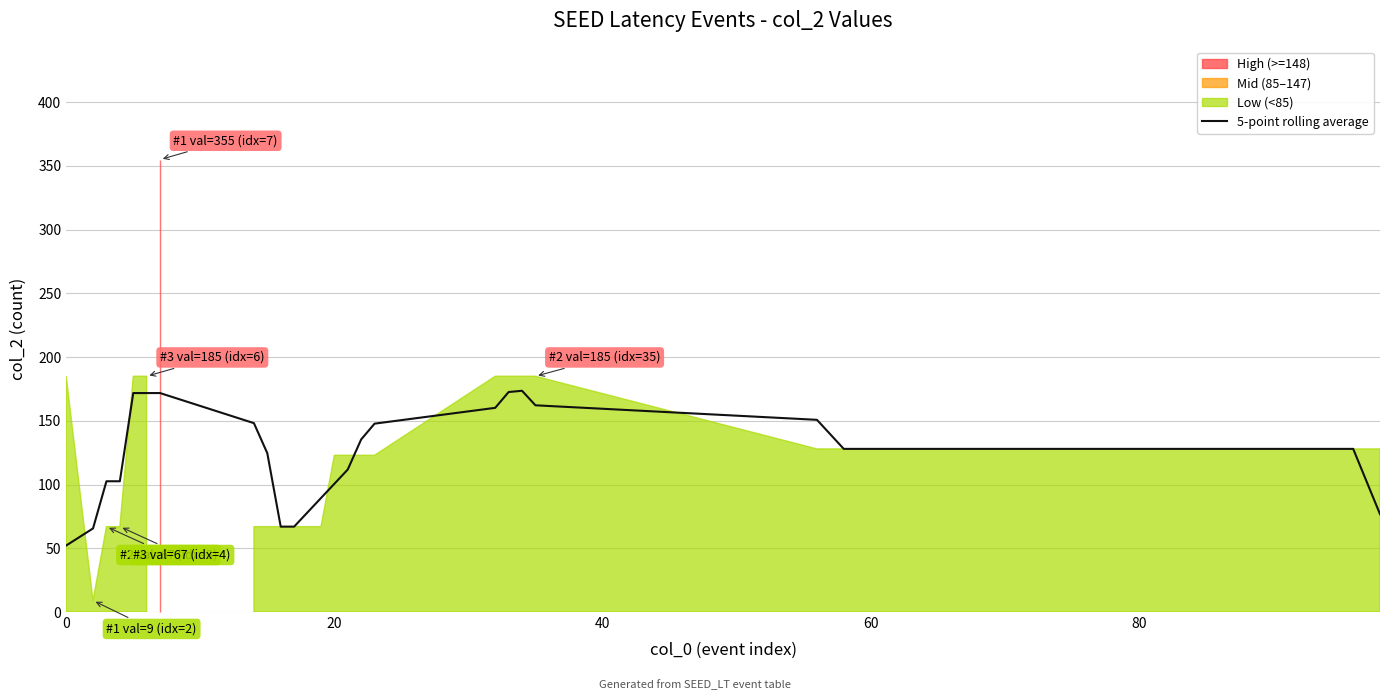

True or false: there are more than 1 points higher than both neighbors.

False